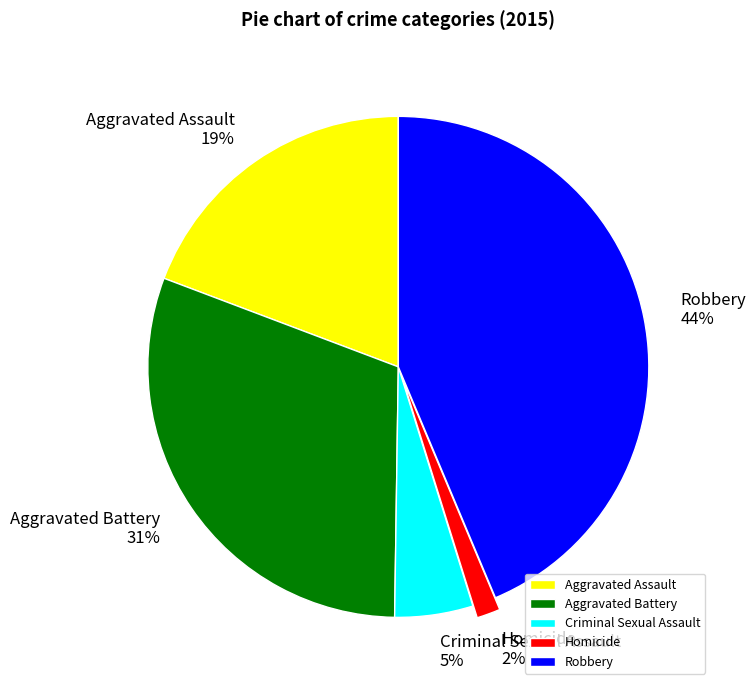

Which category has the smallest portion of the pie?

Homicide